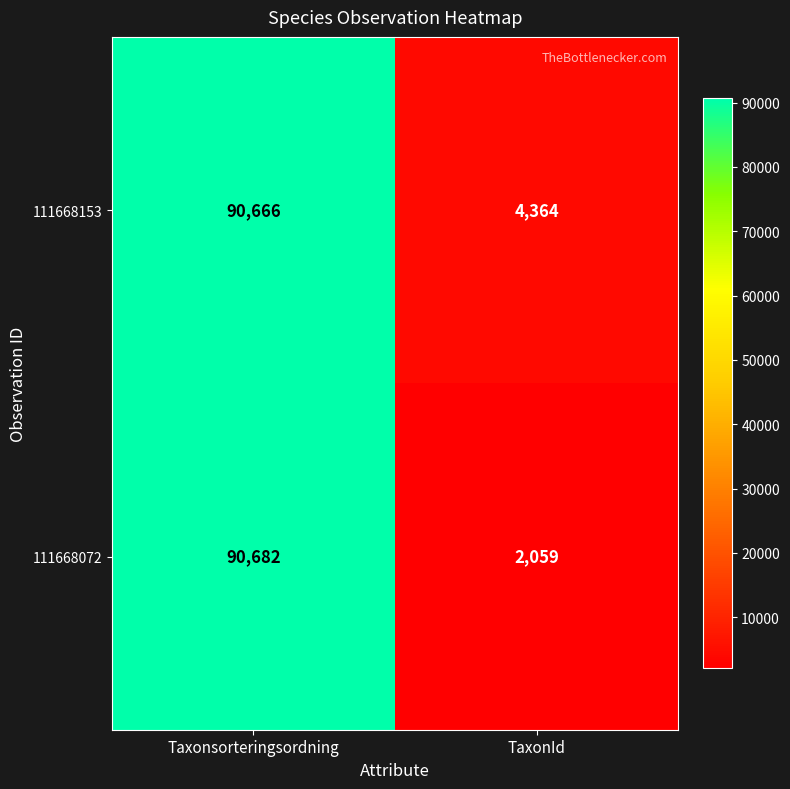

What is the highest value of the 111668153 series?

90666